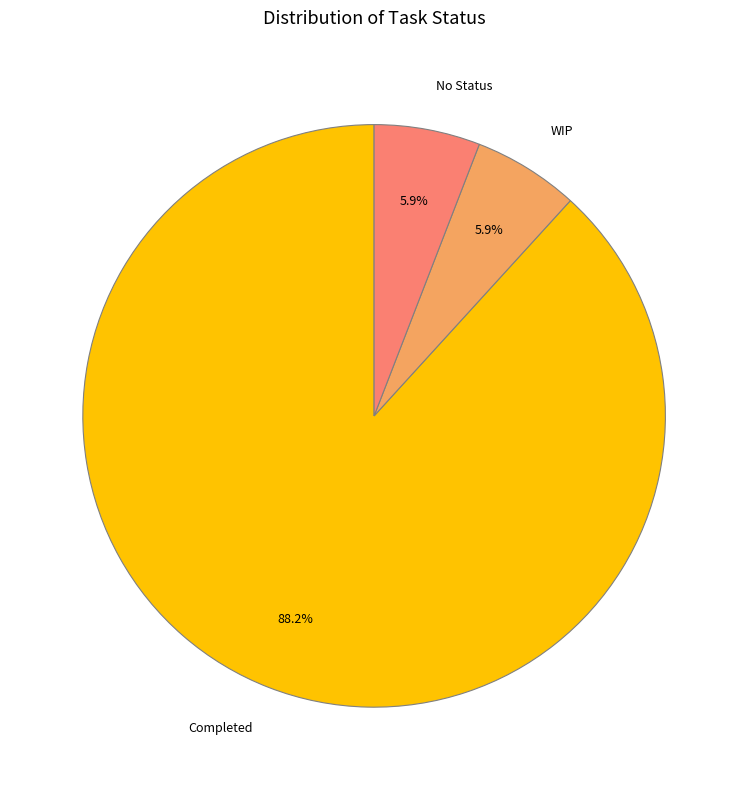

Combined, what portion of the pie is WIP and No Status?

11.8%